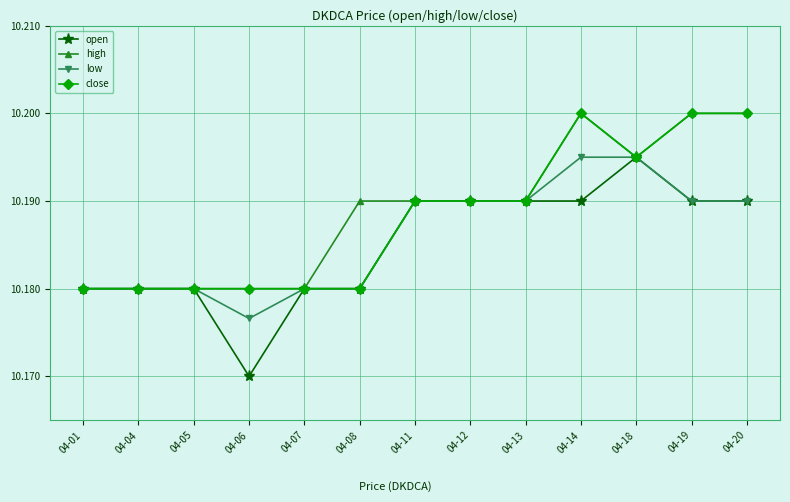

Where is low nearest to the value 10?

04-06